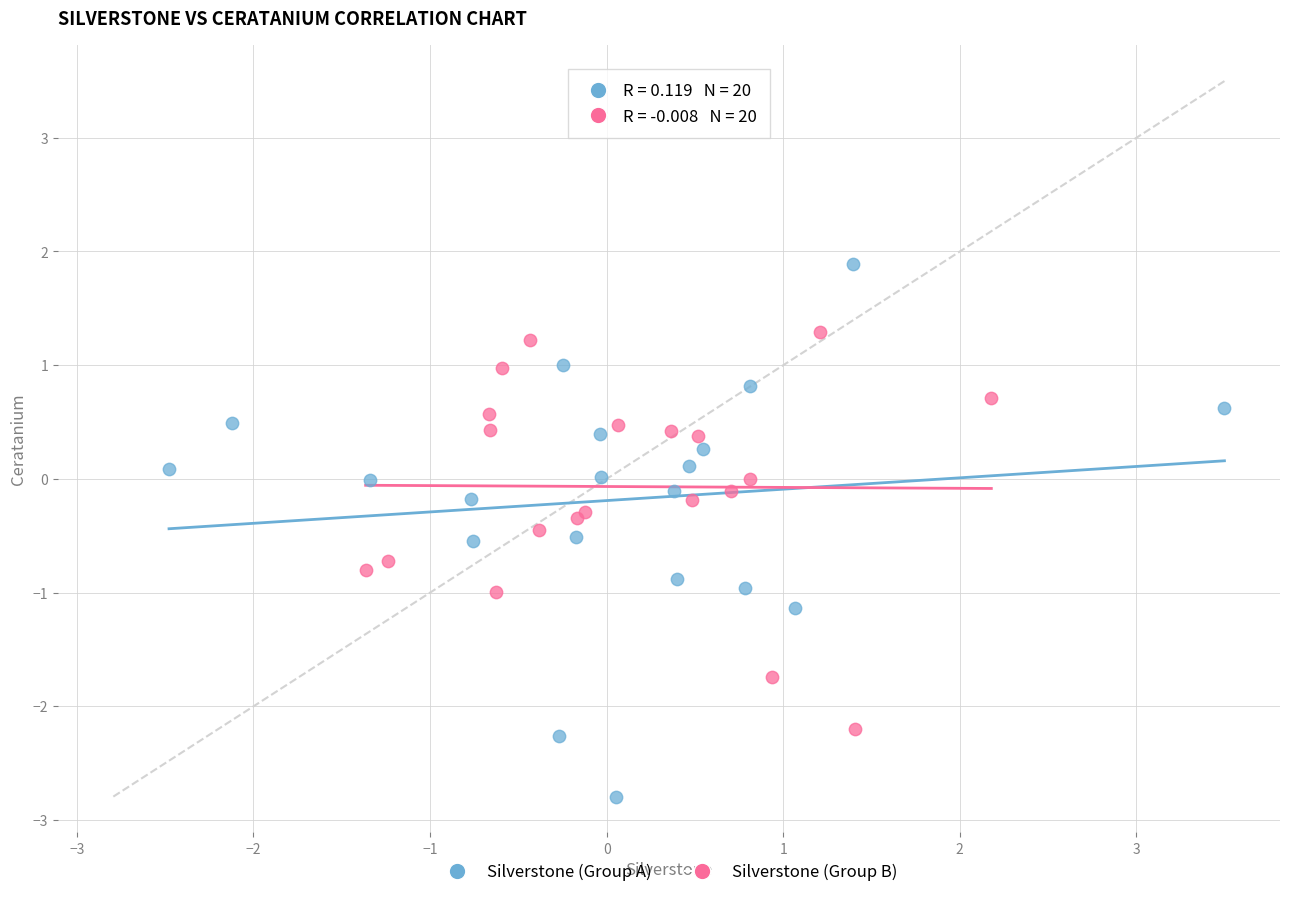

Which series contains the lowest Y value?

Silverstone (Group A)